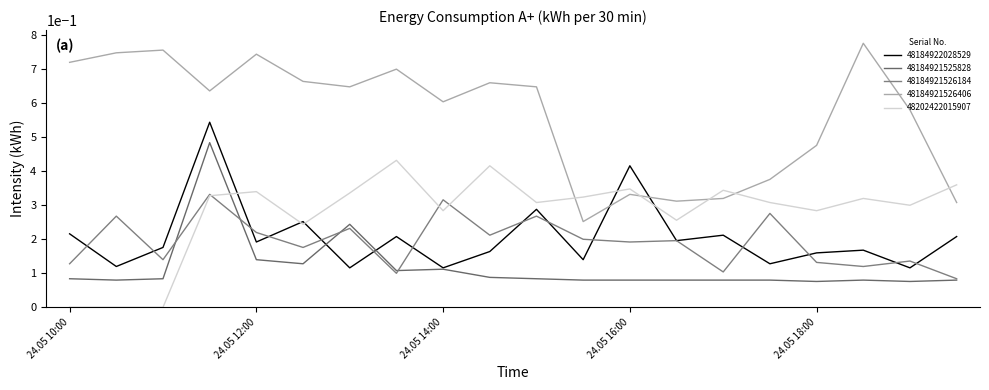

True or false: 48184921526184 and 48202422015907 intersect in this chart.

True